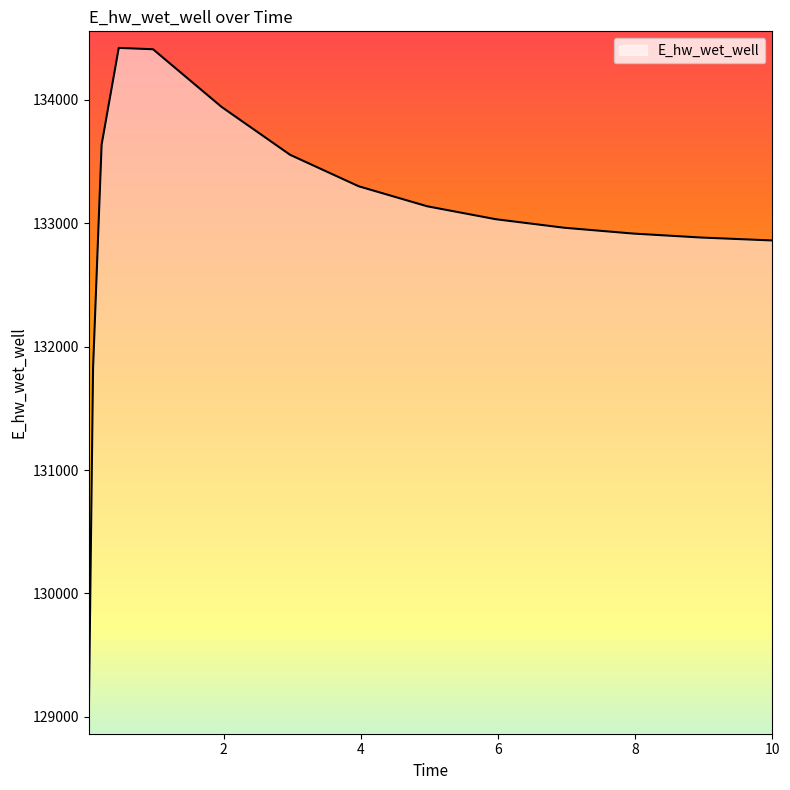

What is the maximum value shown in the chart?

134419.7